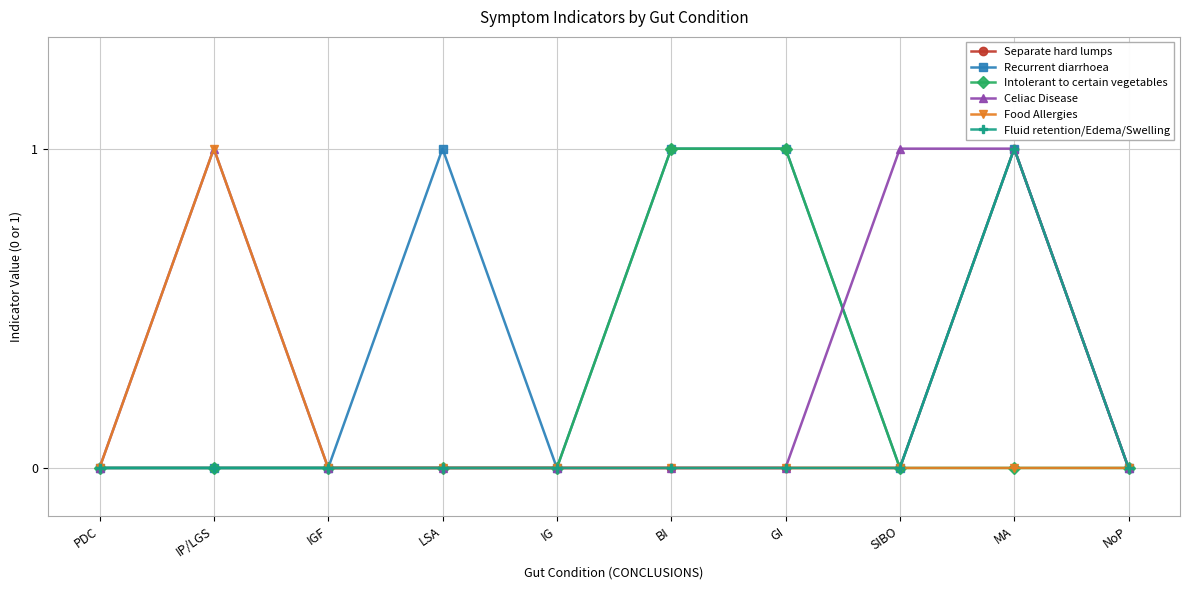

Does the chart have visible grid lines?

Yes